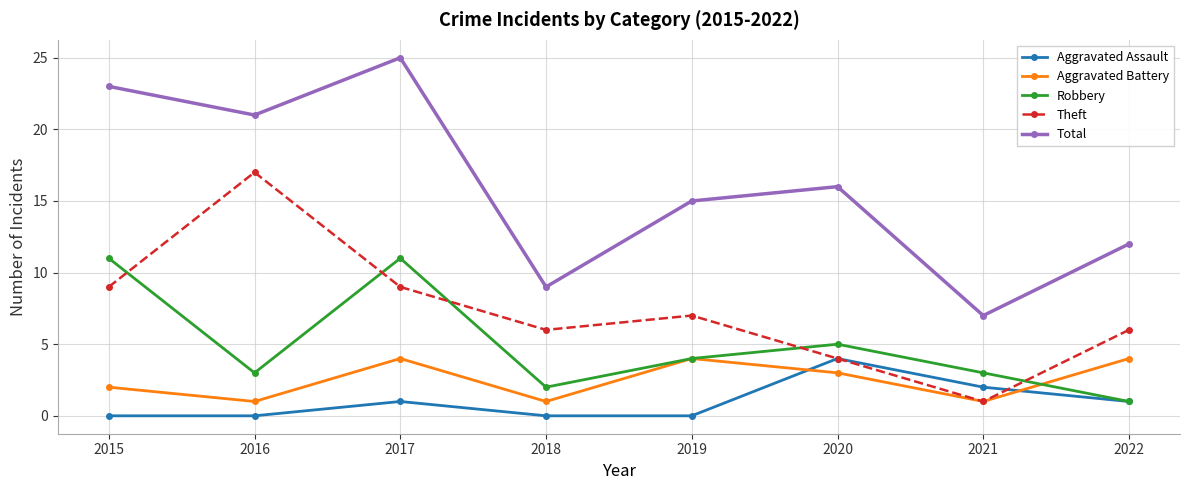

At 2015, list the series in order from smallest to largest.

Aggravated Assault, Aggravated Battery, Theft, Robbery, Total